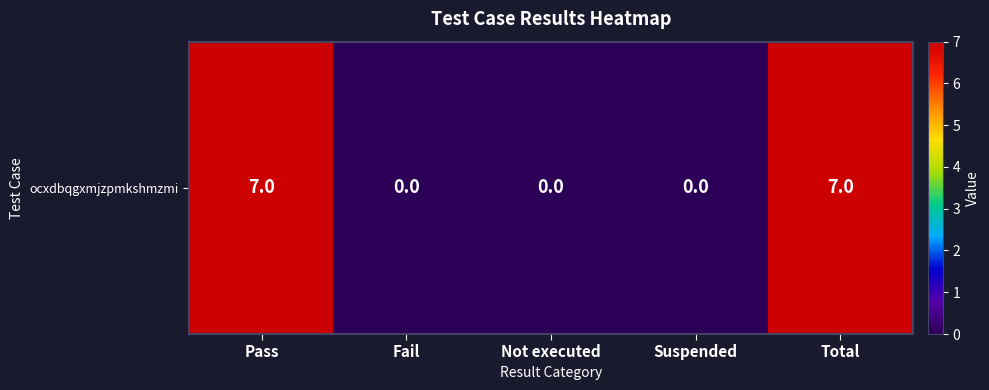

What is the difference between the values at Total and Not executed?

7